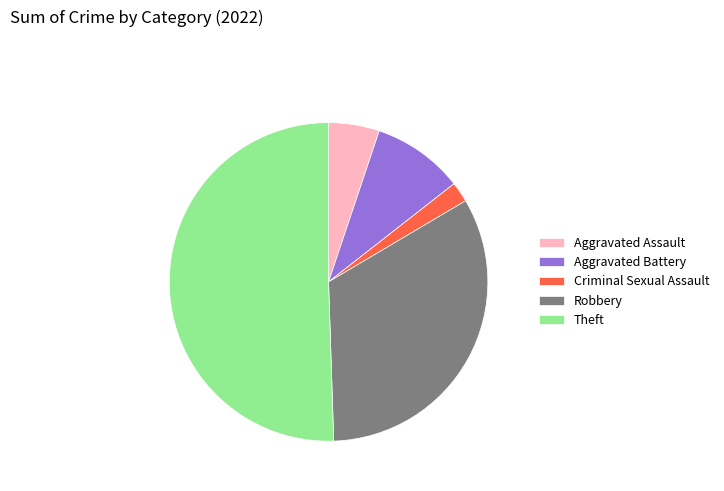

Approximately how many times larger is the value at Theft compared to Criminal Sexual Assault?

24.5